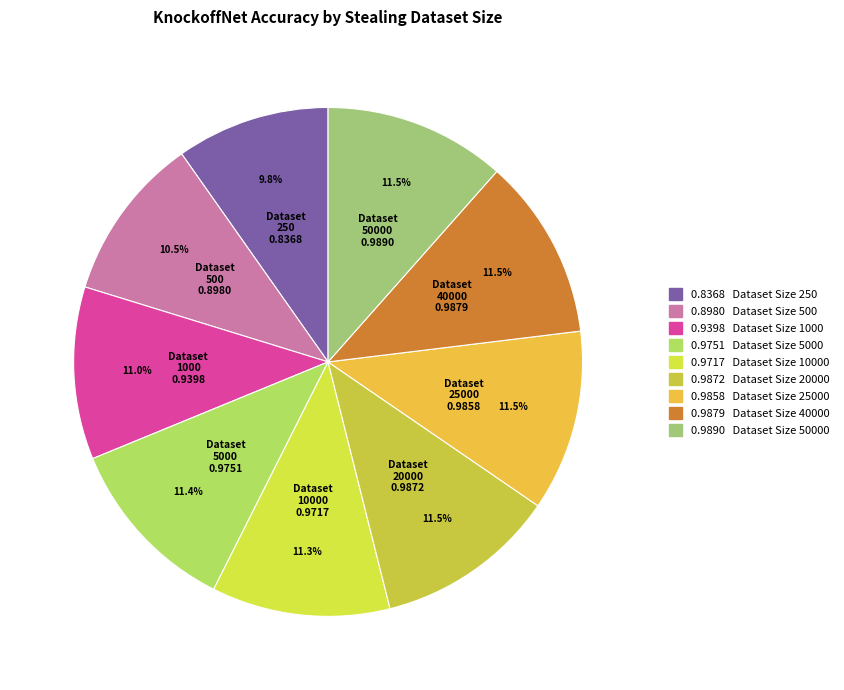

Which slice is the smallest?

KnockoffNet_250